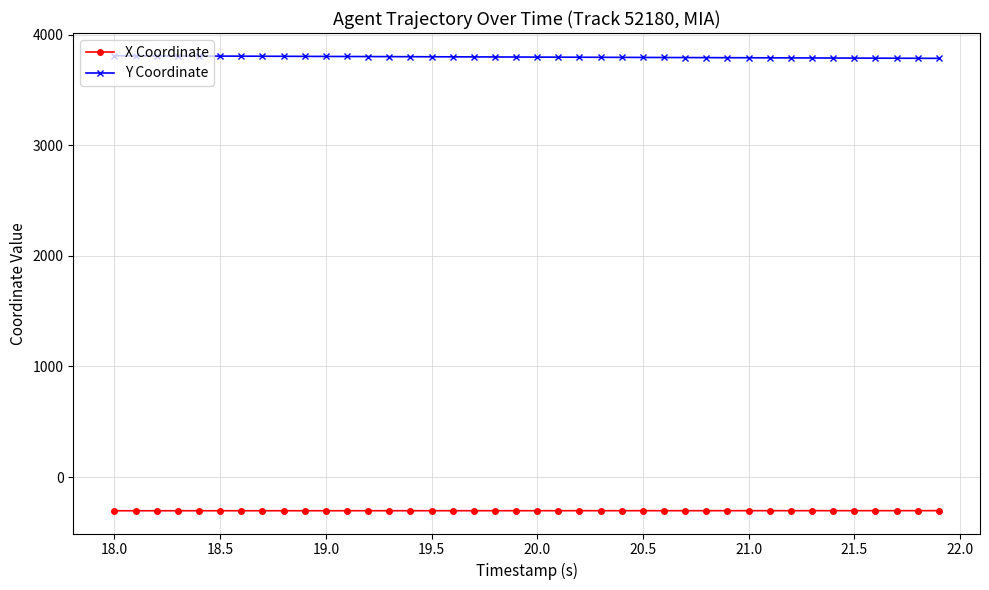

Which series has the largest total across all categories?

Y Coordinate